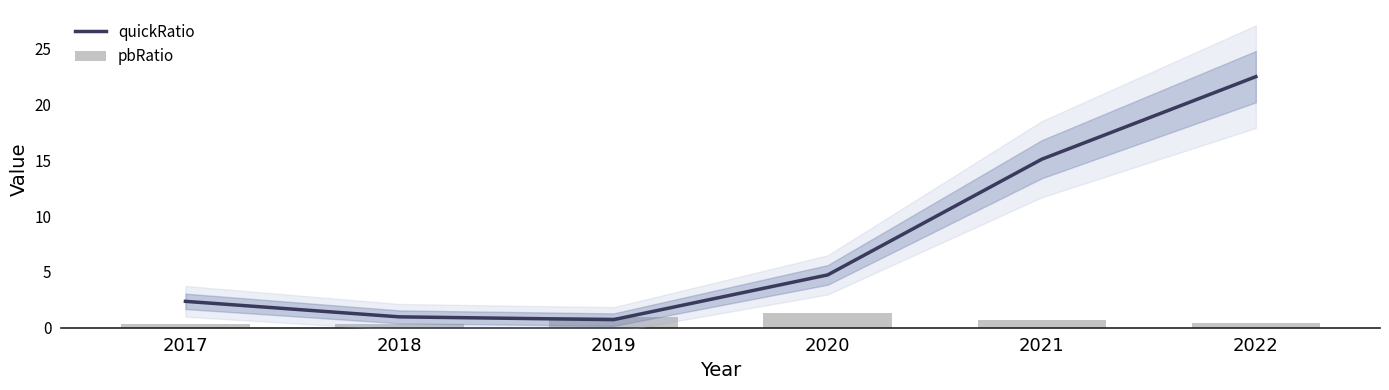

What is the minimum value shown in the chart?

0.3